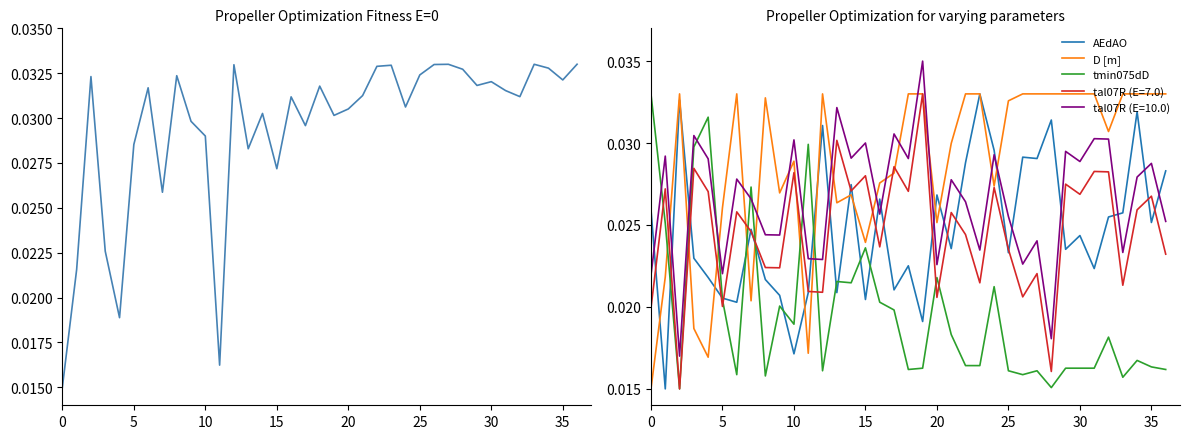

How many times do D [m] and tal07R (E=10.0) cross each other?

15